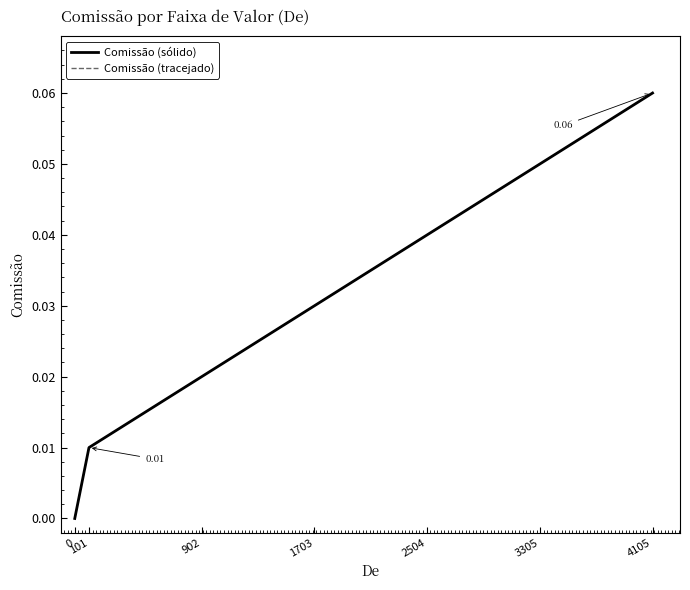

List the labels in order of Comissão (tracejado) value, smallest first.

0, 101, 902, 1703, 2504, 3305, 4105